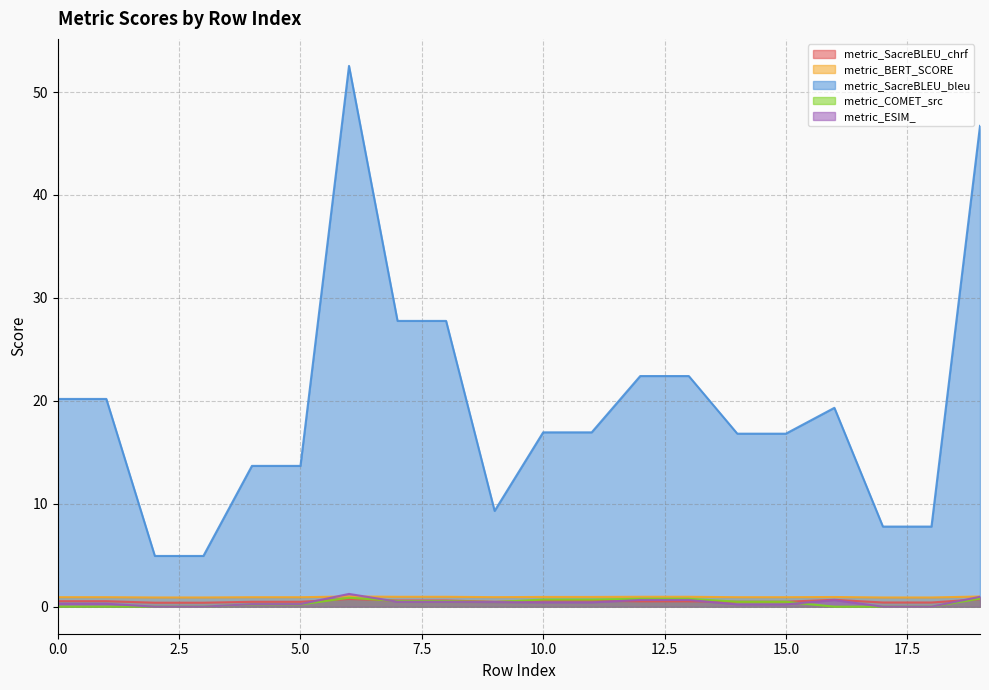

What value does the metric_BERT_SCORE series have at 6?

1.0